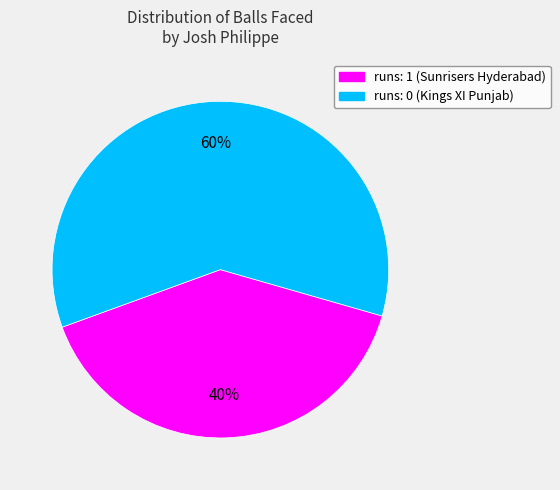

Which has a higher value, runs: 0 or runs: 1?

runs: 0